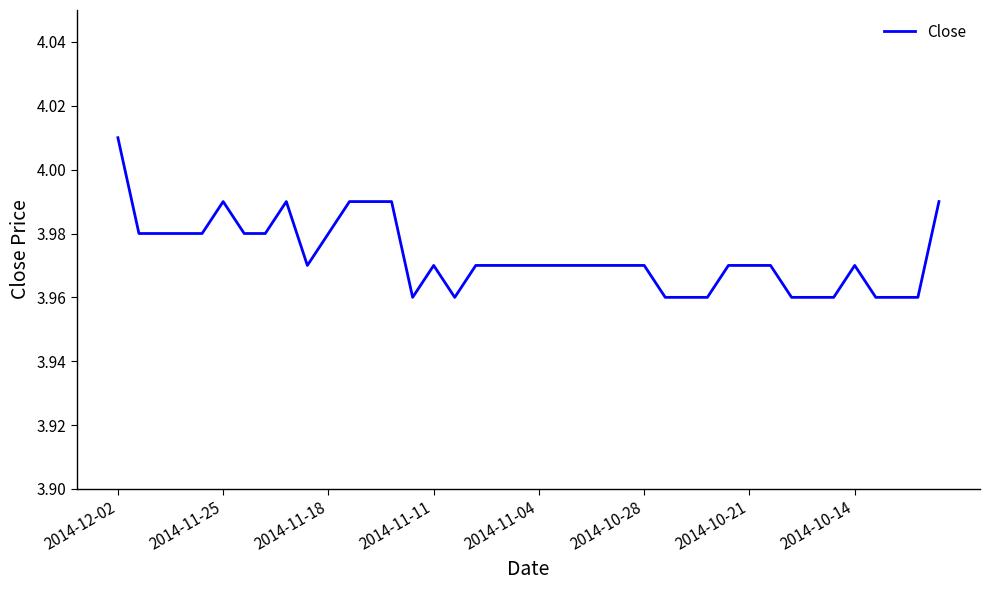

Which category has the highest value across all series?

2014-12-02